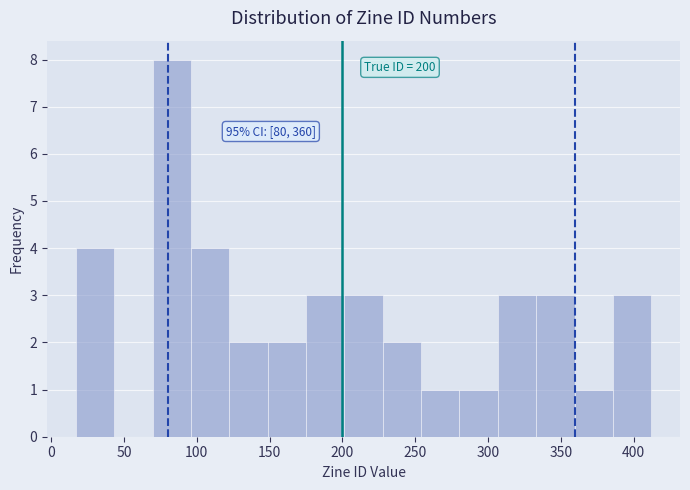

Which range on the x-axis has the tallest bar?

70 to 95